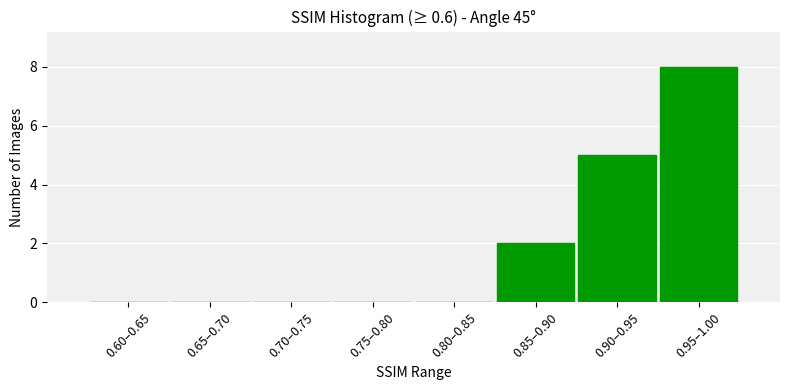

Reading left to right, extract all data points from this chart.

0.60–0.65=0	0.65–0.70=0	0.70–0.75=0	0.75–0.80=0	0.80–0.85=0	0.85–0.90=2	0.90–0.95=5	0.95–1.00=8